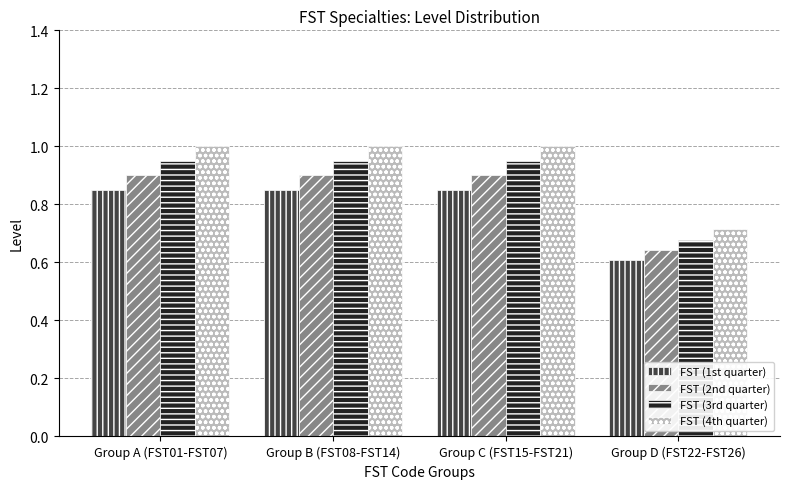

Is the value of FST (3rd quarter) at Group B (FST08-FST14) greater than the value of FST (1st quarter) at Group C (FST15-FST21)?

Yes